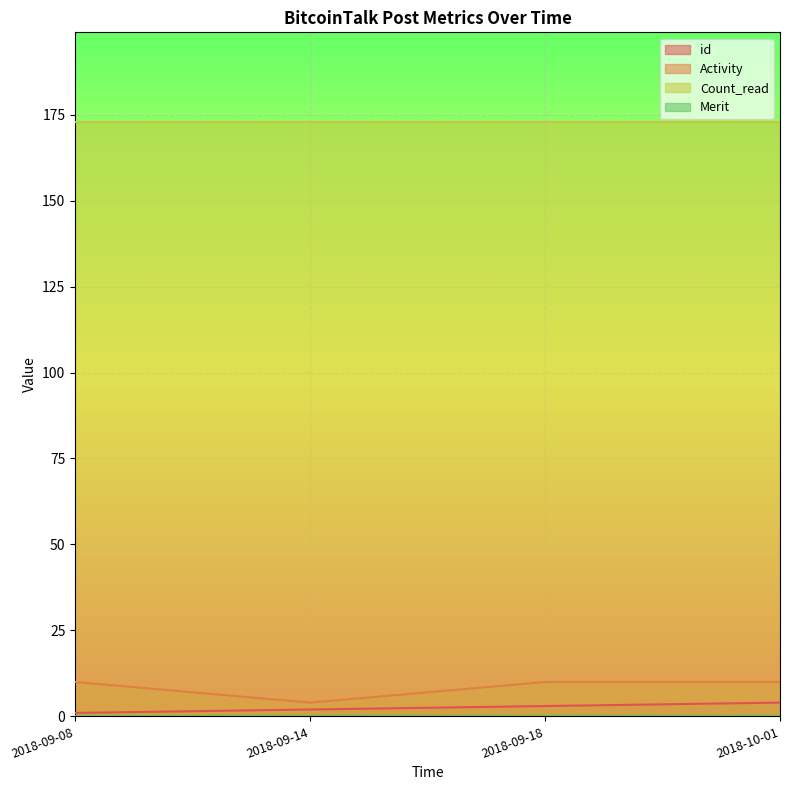

How many categories are shown in the chart?

4